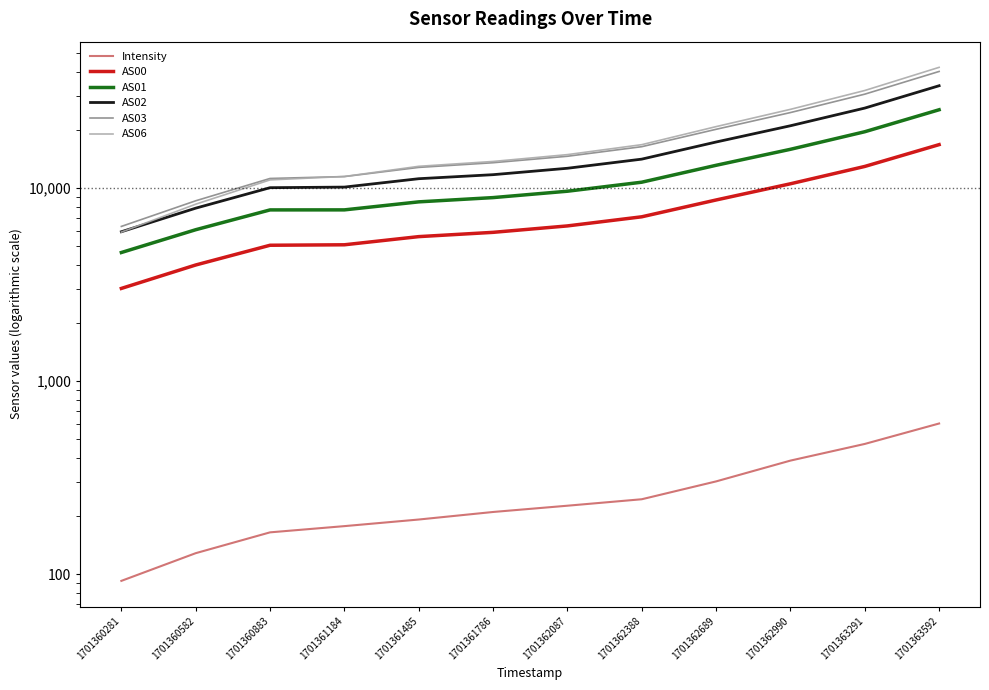

What is the value of the AS00 point at the 6th from the left?

5892.0